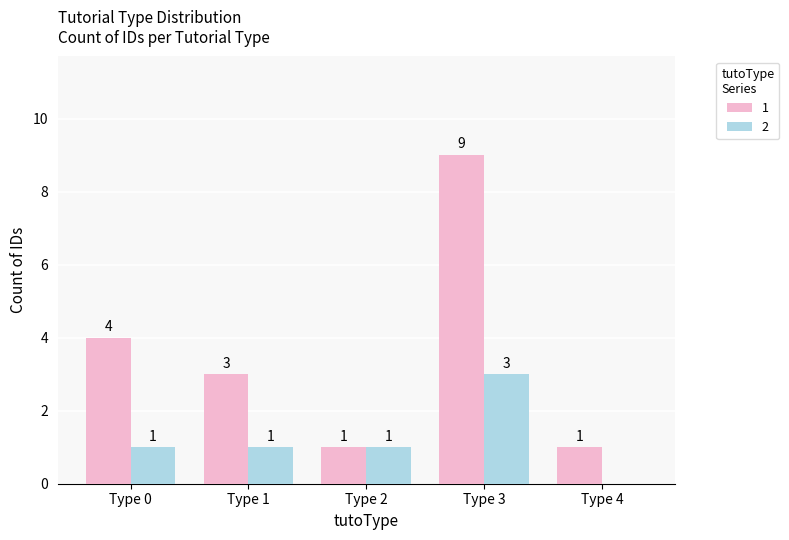

Which label corresponds to the largest value in the chart?

Type 3